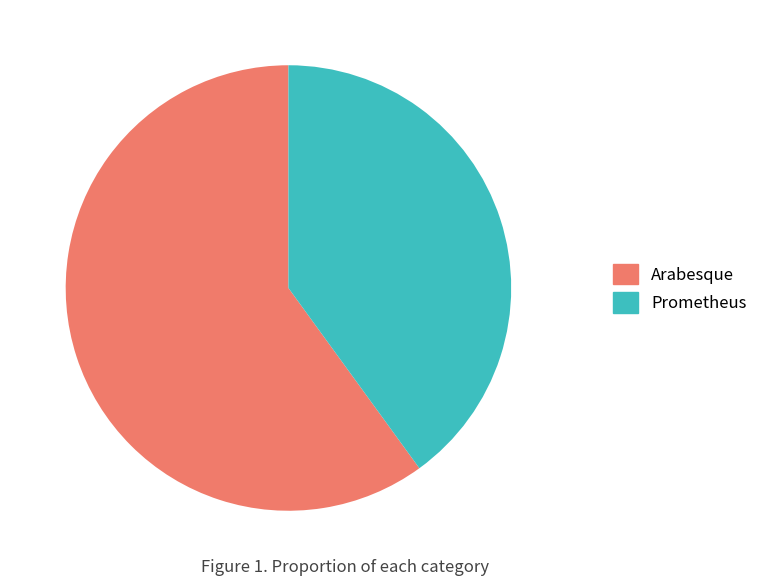

Which category has the smallest portion of the pie?

Prometheus